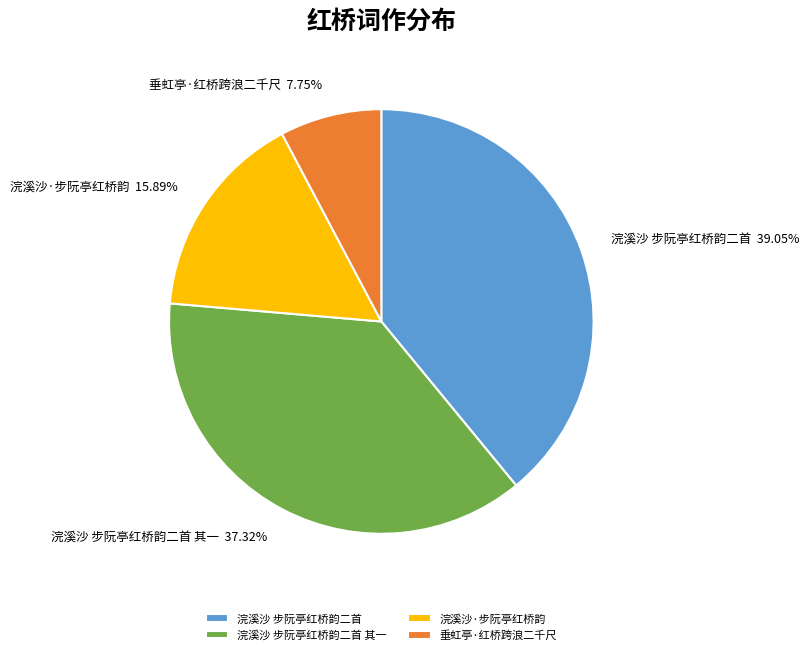

To the nearest percent, what is the difference between the largest and smallest slice percentages?

31%